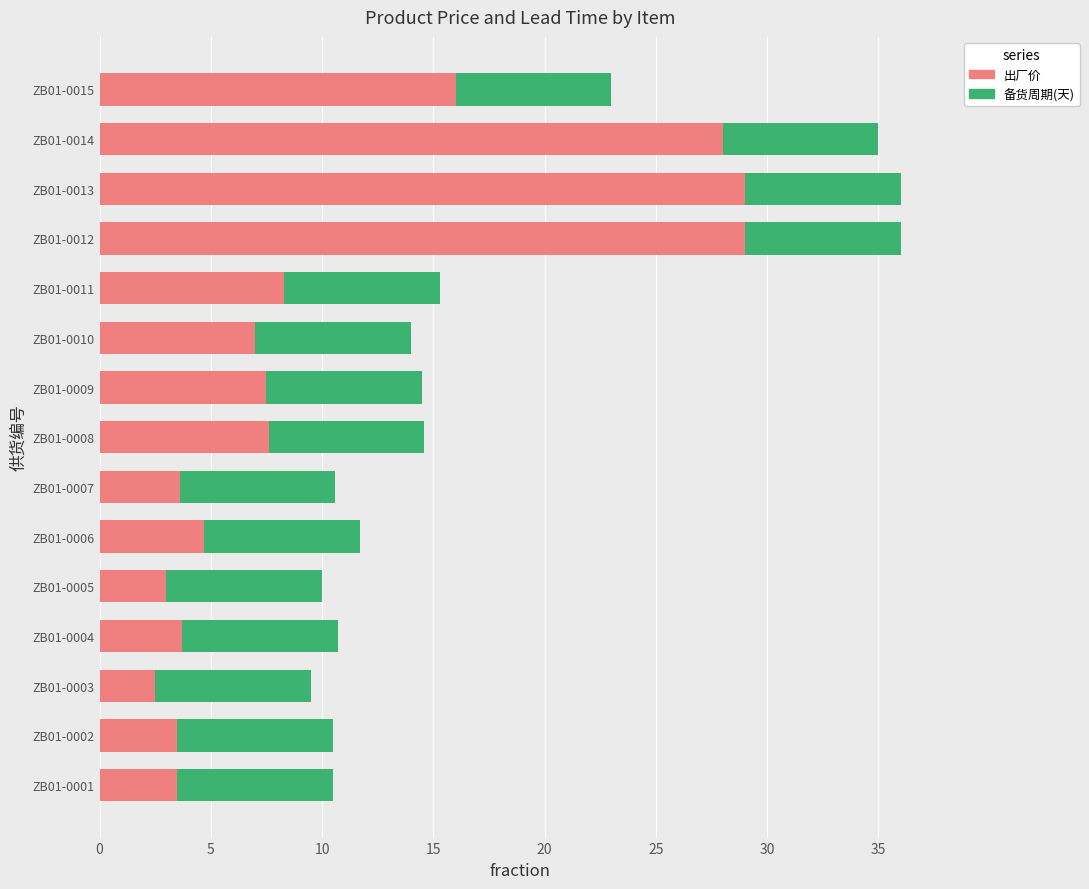

What is the difference between the maximum and minimum values in the 出厂价 series?

26.5